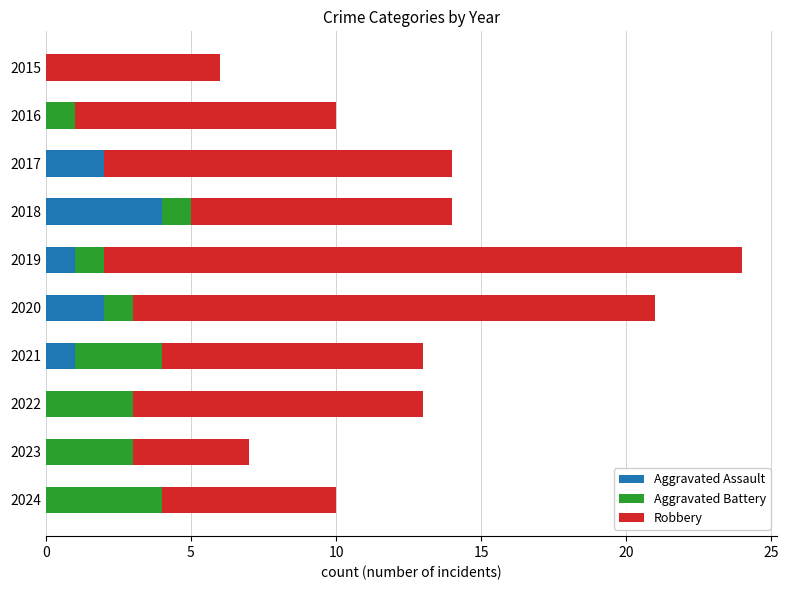

What is the highest value of the Aggravated Assault series?

4